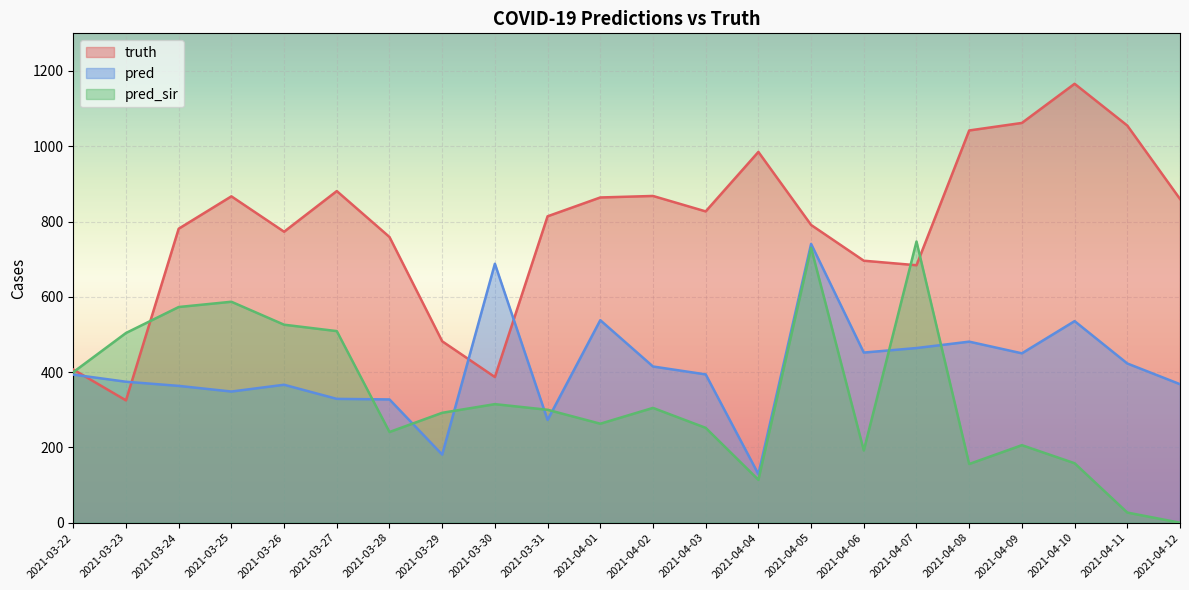

The value of pred_sir at 2021-03-27 is 509.0. True or false?

True